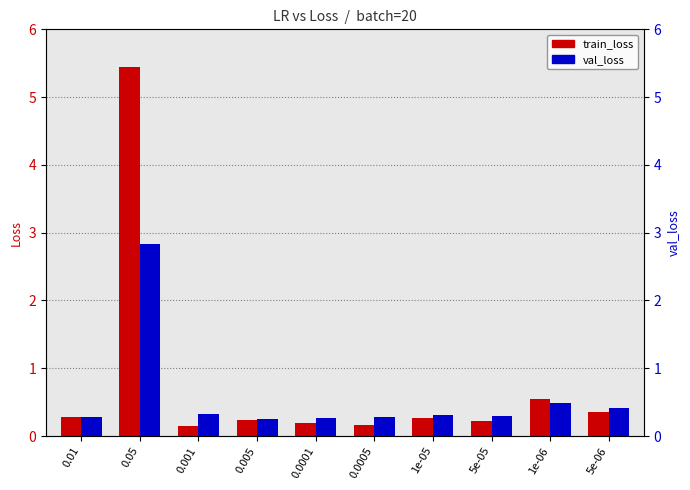

What position from the right is 1e-06?

2